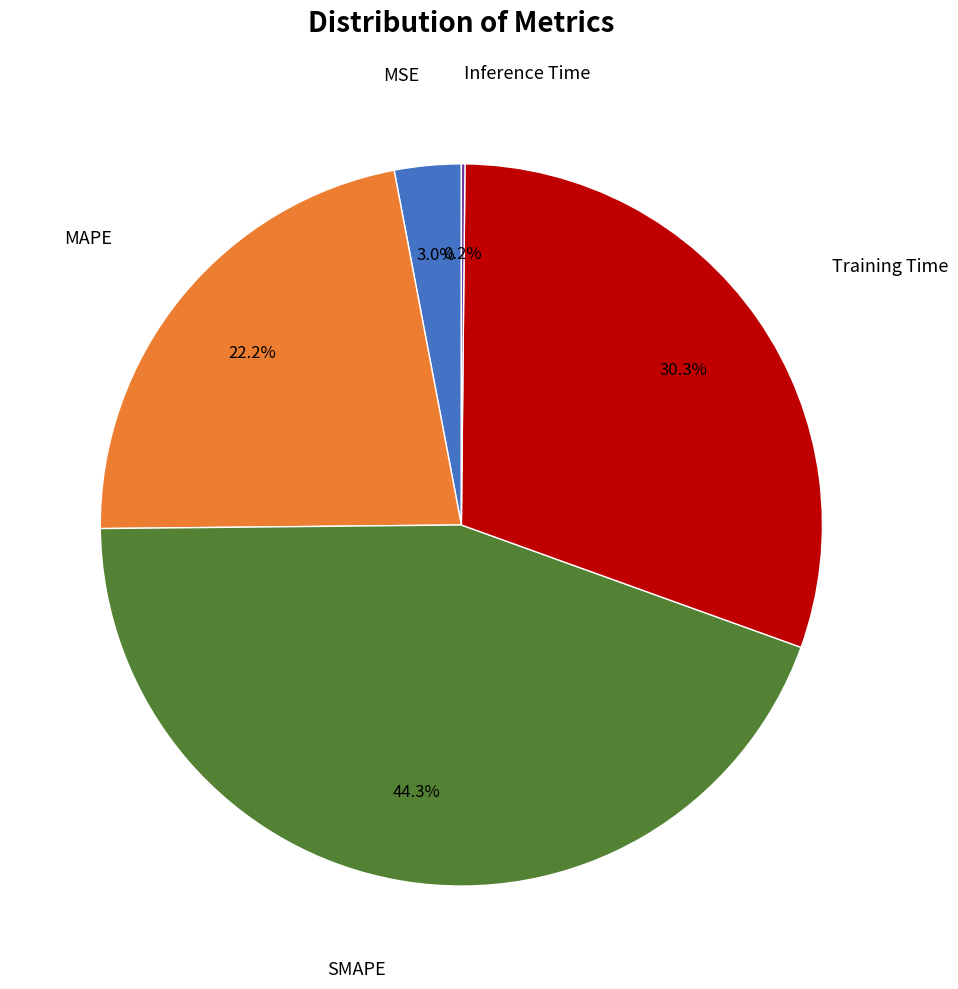

Is there a majority slice in this chart?

No